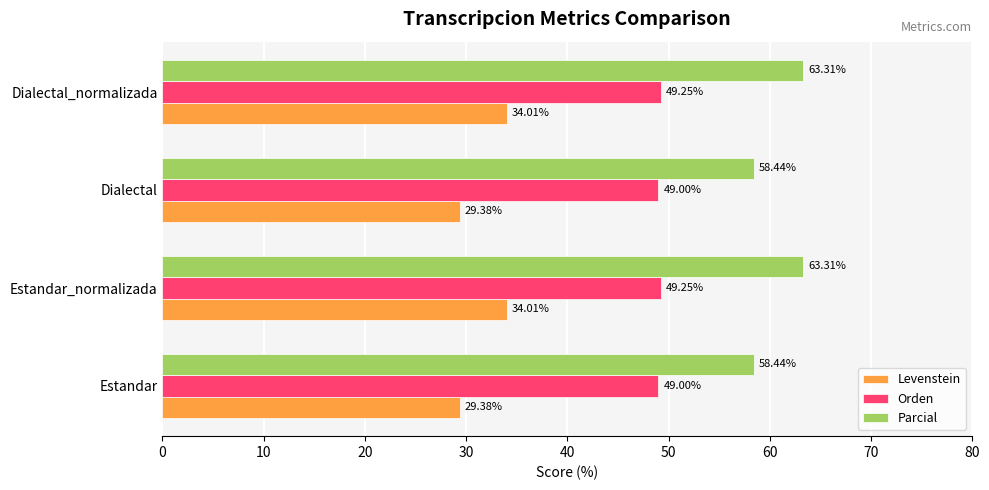

Is the value of Parcial at Dialectal greater than the value of Levenstein at Dialectal_normalizada?

Yes